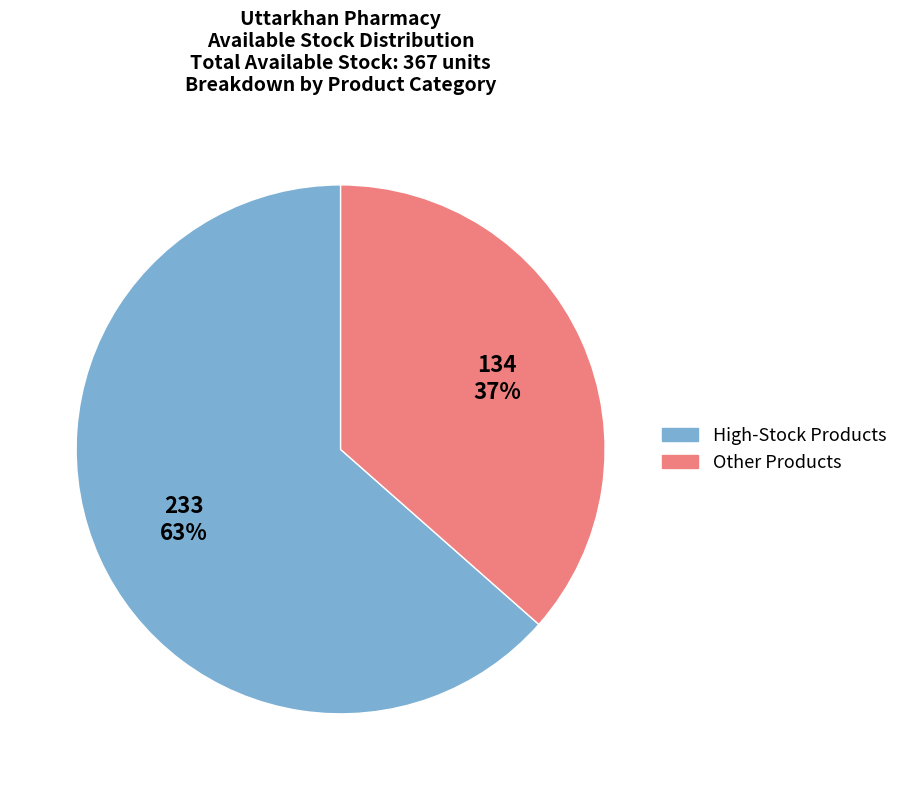

Does any single category account for the majority?

Yes